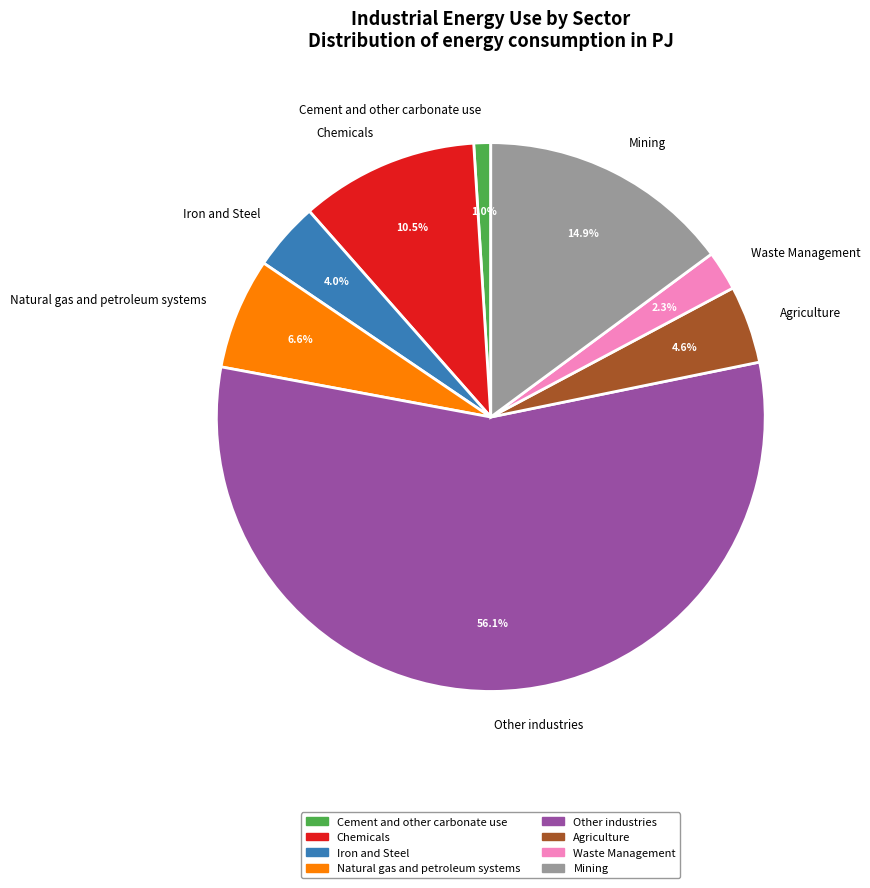

The Other industries slice represents 56% of the pie. True or false?

True